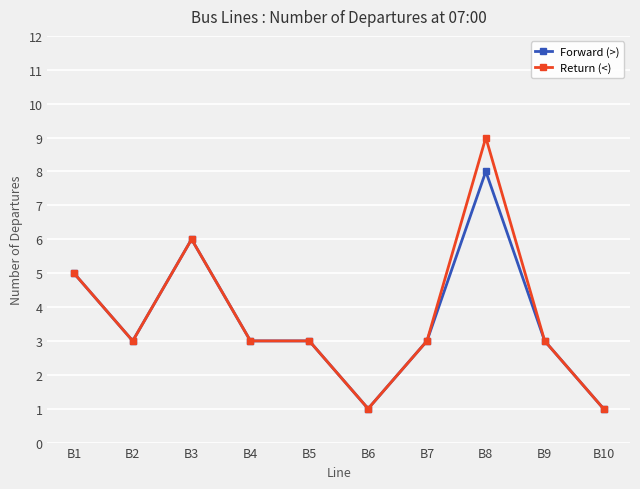

Is the value of Return (<) at B1 greater than the value of Forward (>) at B3?

No